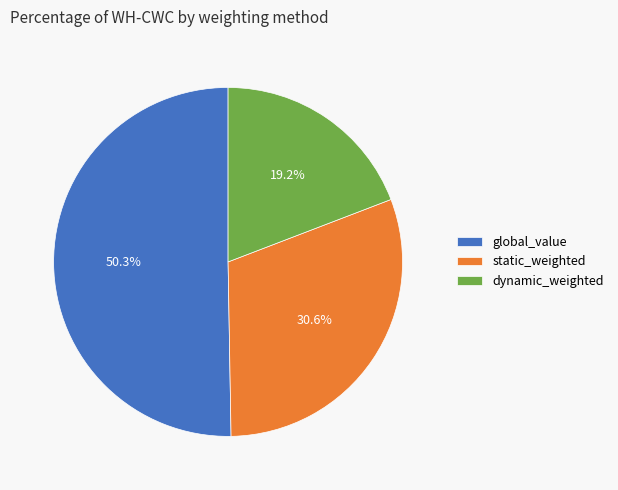

Which slice is the smallest?

dynamic_weighted